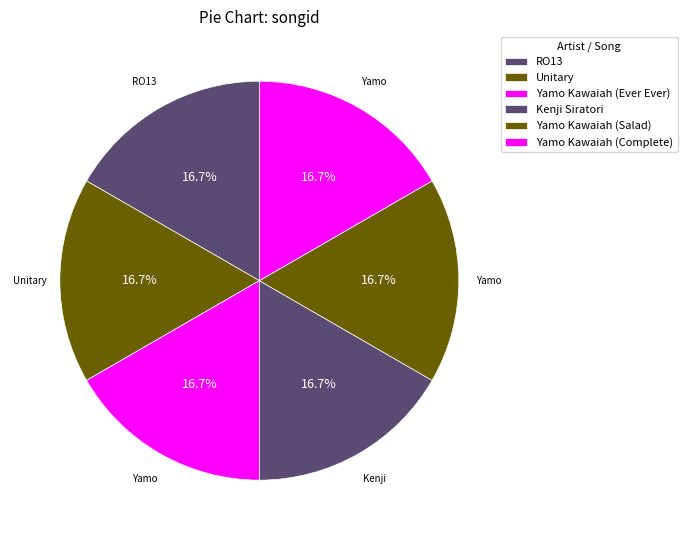

What is the largest slice in the pie chart?

Yamo Kawaiah (Complete)